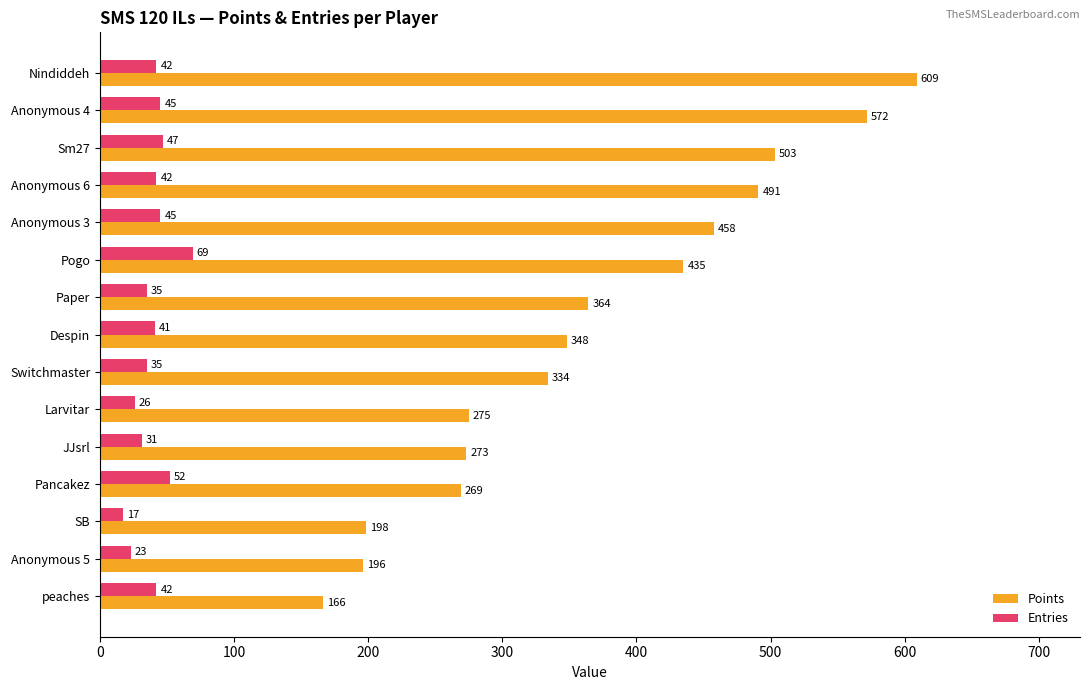

Which series has the widest spread of values?

Points